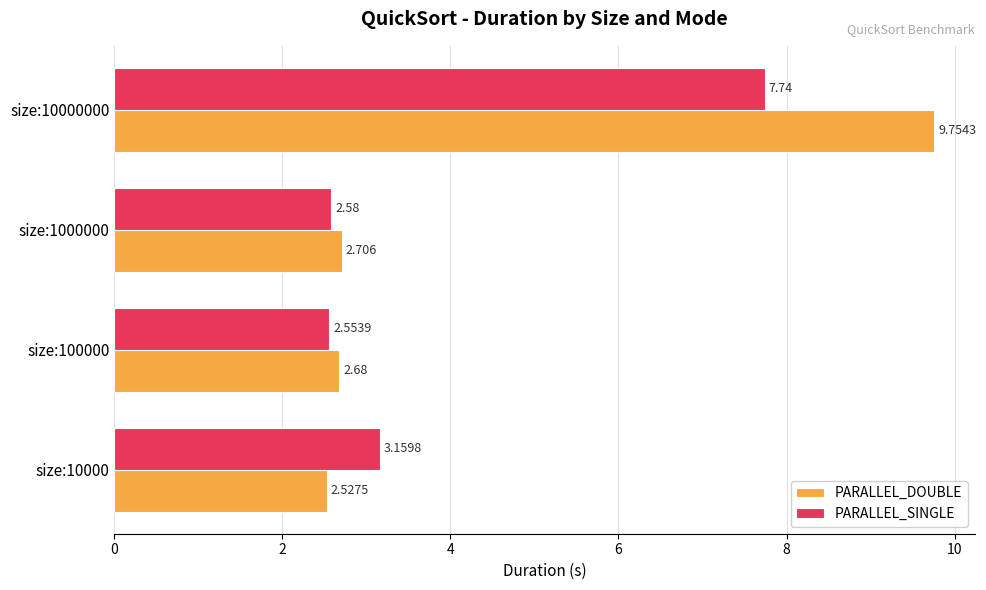

Is the value of PARALLEL_SINGLE at size:10000000 greater than the value of PARALLEL_DOUBLE at size:10000?

Yes